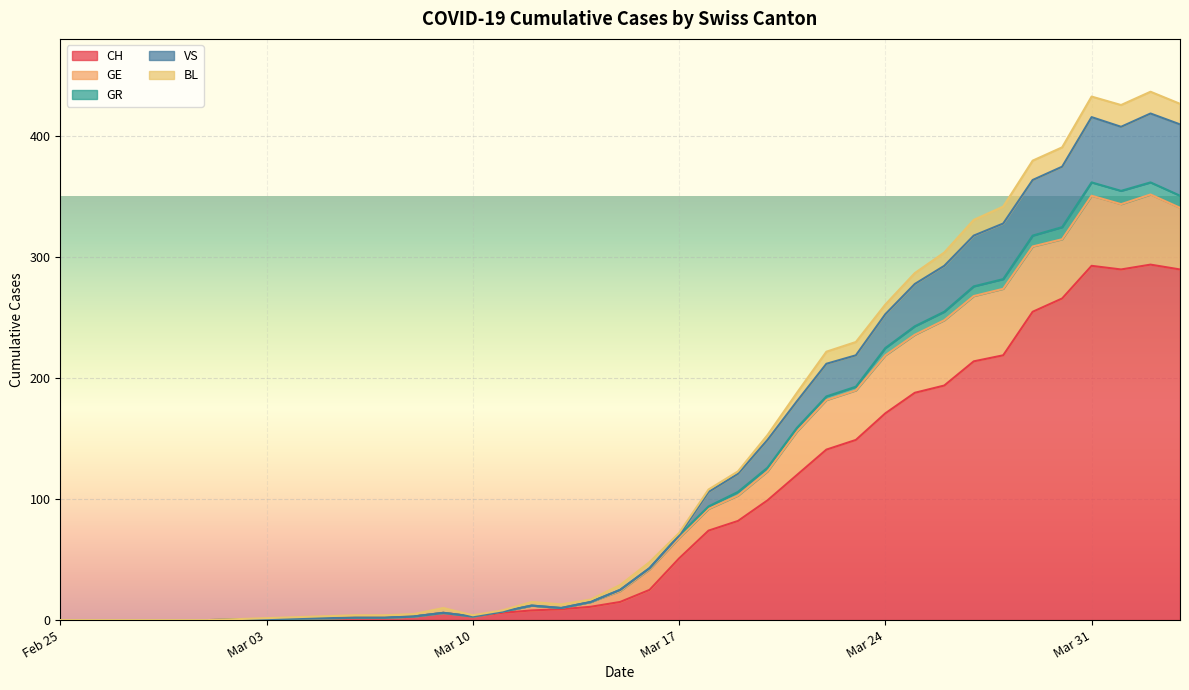

What is the average value of the VS series?

151